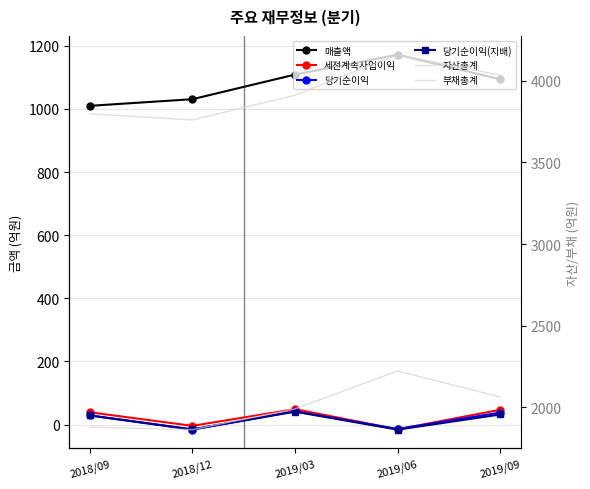

True or false: 매출액 and 자산총계 cross at least once.

False